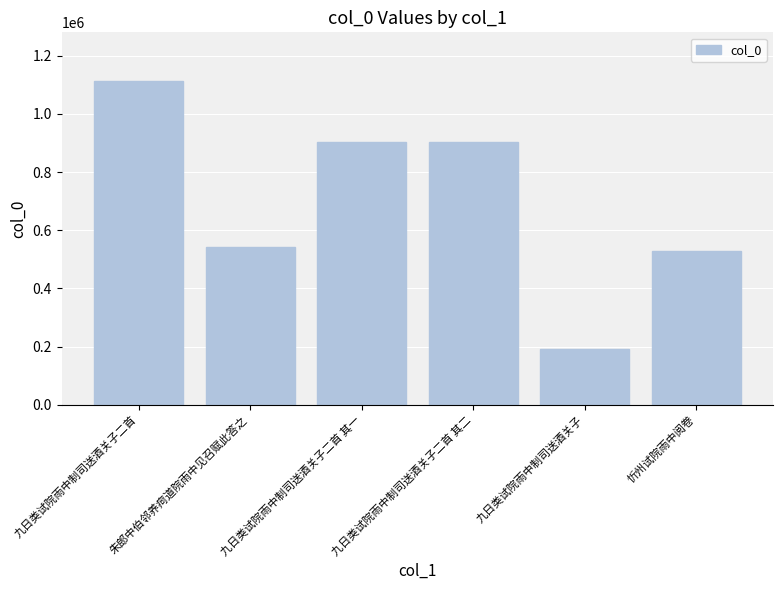

What is the difference between the maximum and minimum values?

921495